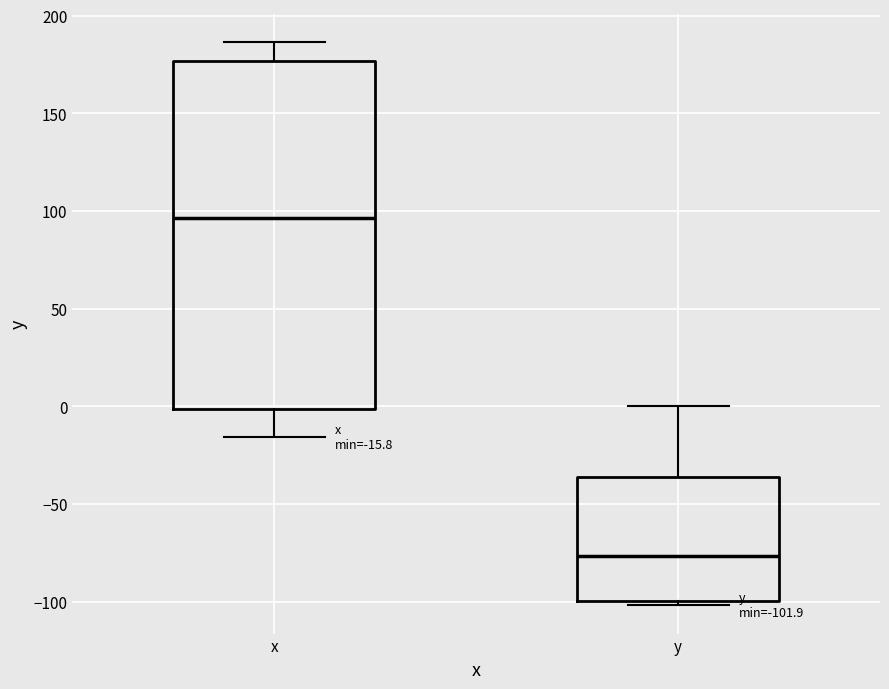

Which box's median line is the lowest?

y